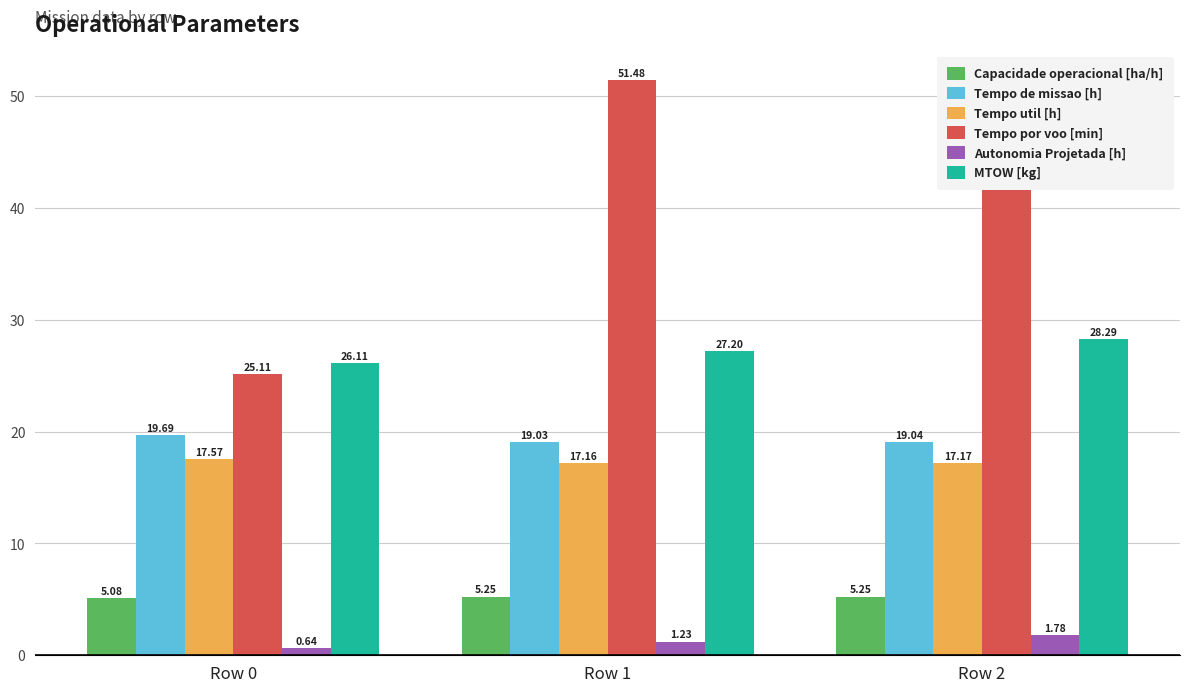

True or false: MTOW [kg] has a value of 8.7 at Row 0.

False